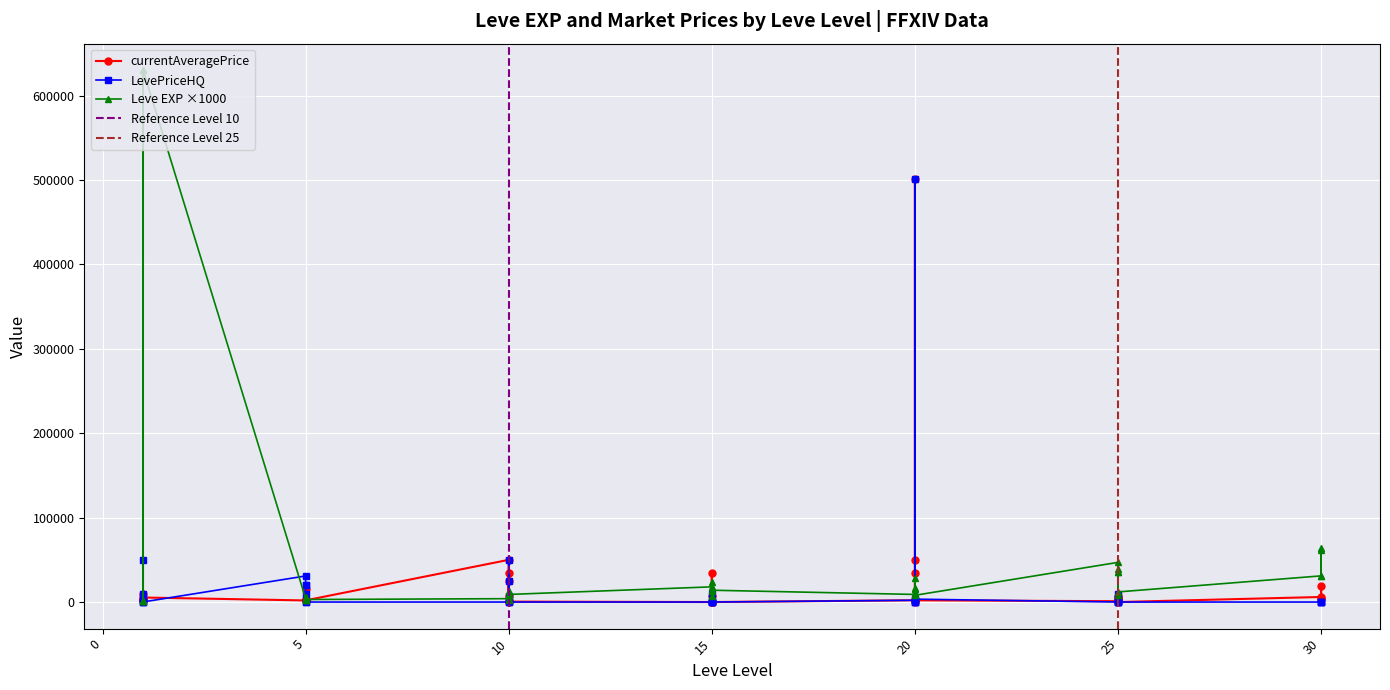

Is this an area chart (filled region under the line)?

No